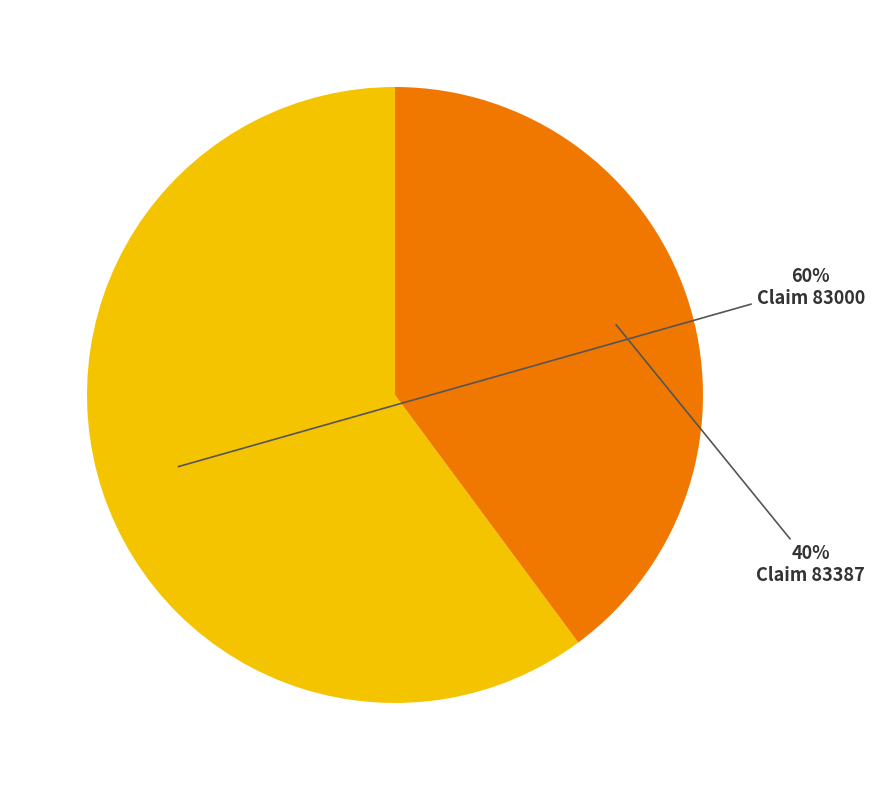

What is the smallest slice in the pie chart?

Claim 83387